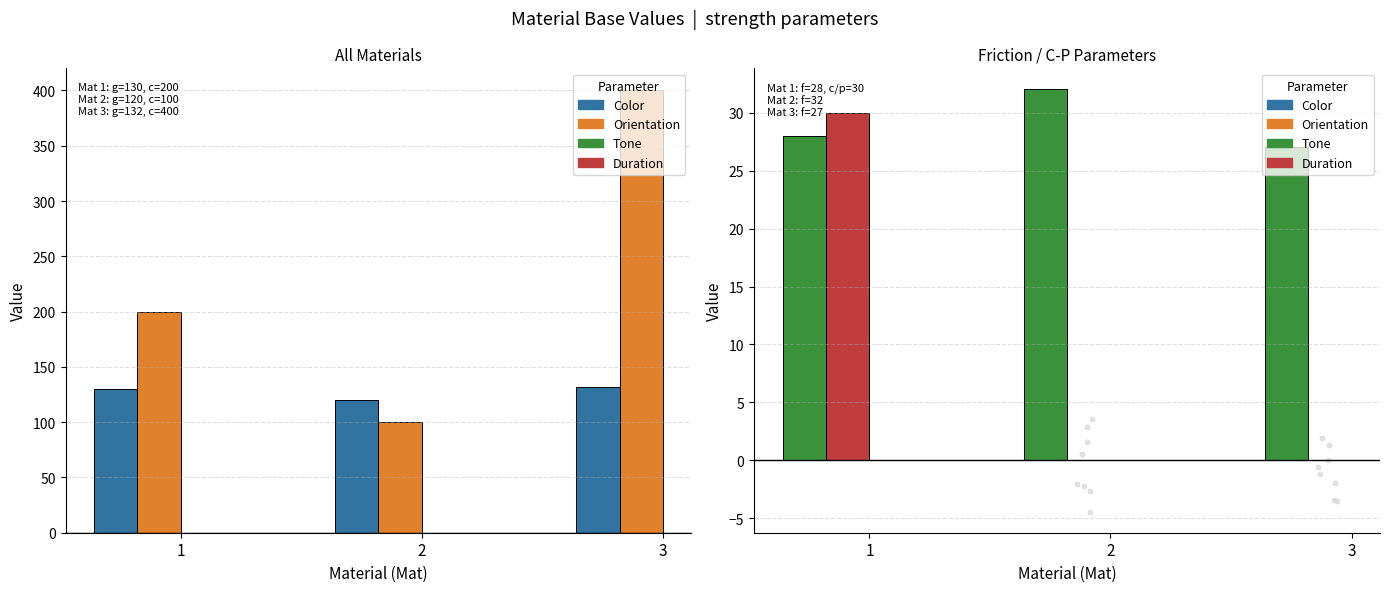

Which series has the widest spread of Y values?

Orientation